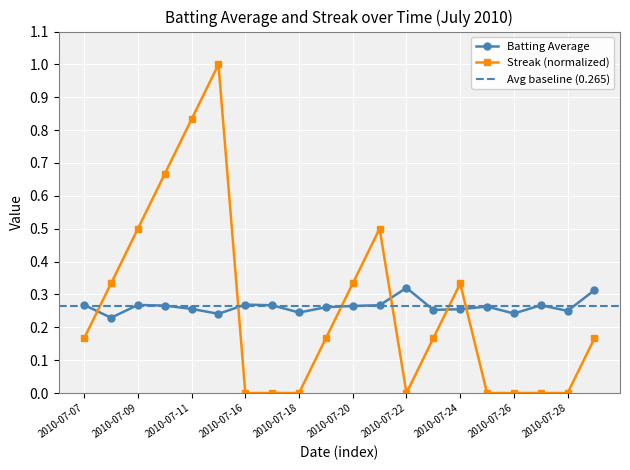

How many interior local peaks does the Batting Average series have?

5